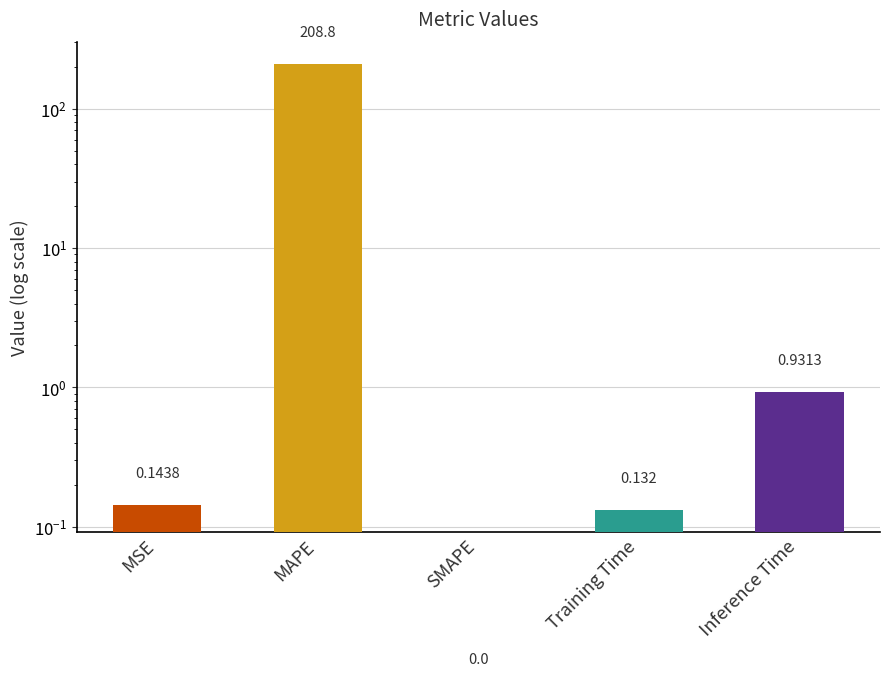

Rank the categories by value from lowest to highest.

SMAPE, Training Time, MSE, Inference Time, MAPE